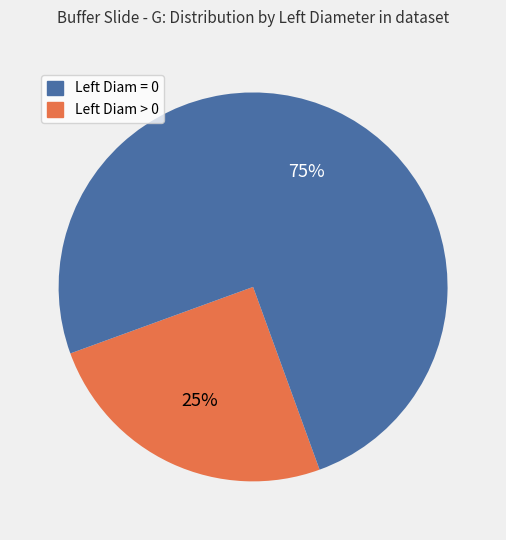

How many slices are in this pie chart?

2